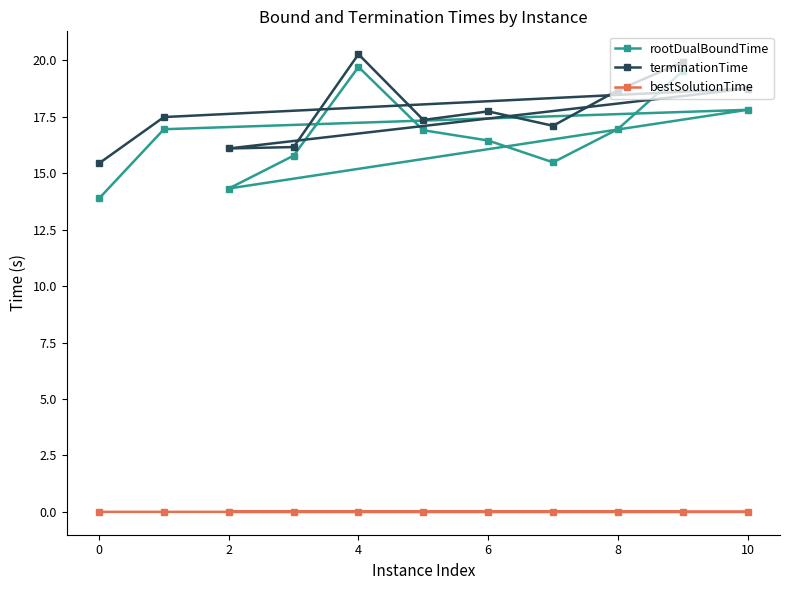

Which series has the largest total across all categories?

terminationTime